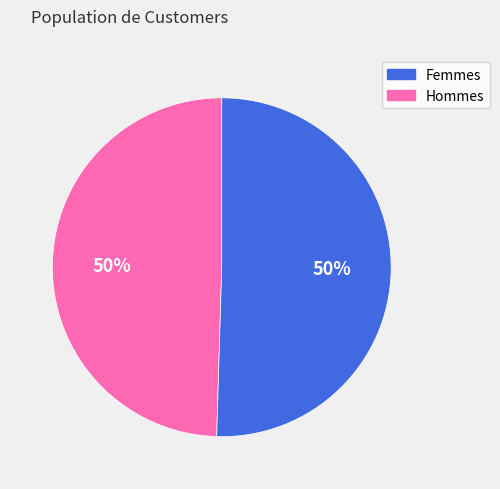

To the nearest percent, what is the average slice percentage?

50%